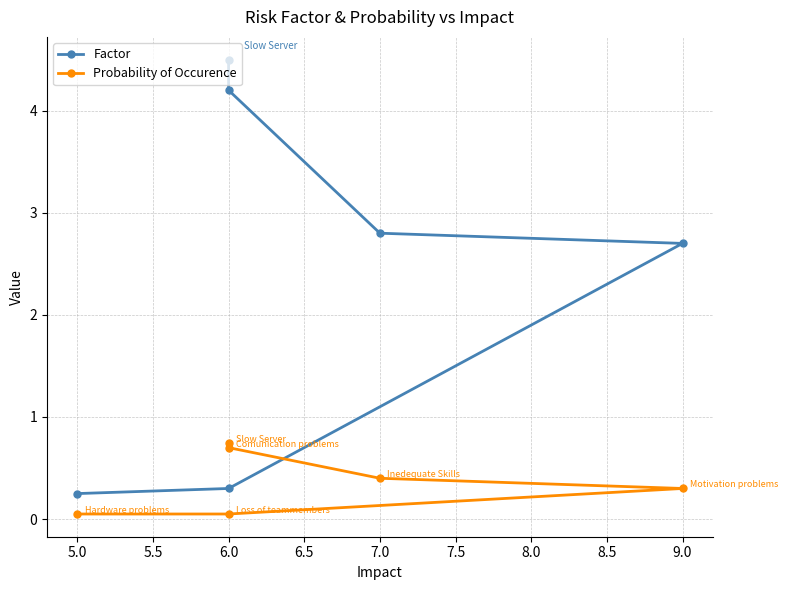

Reading right to left, transcribe all the data shown in this chart.

Factor: 0.2	0.3	2.7	2.8	4.2	4.5
Probability of Occurence: 0.1	0.1	0.3	0.4	0.7	0.8